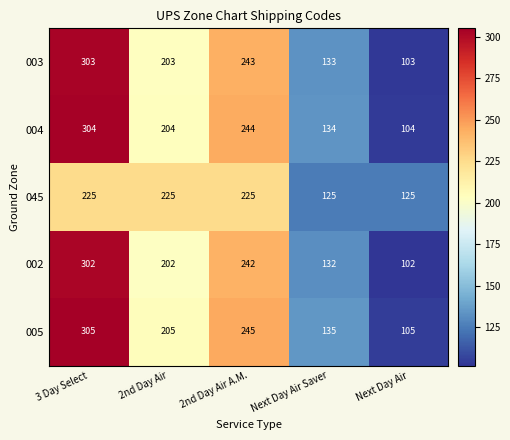

What is the sum of all 003 values?

985